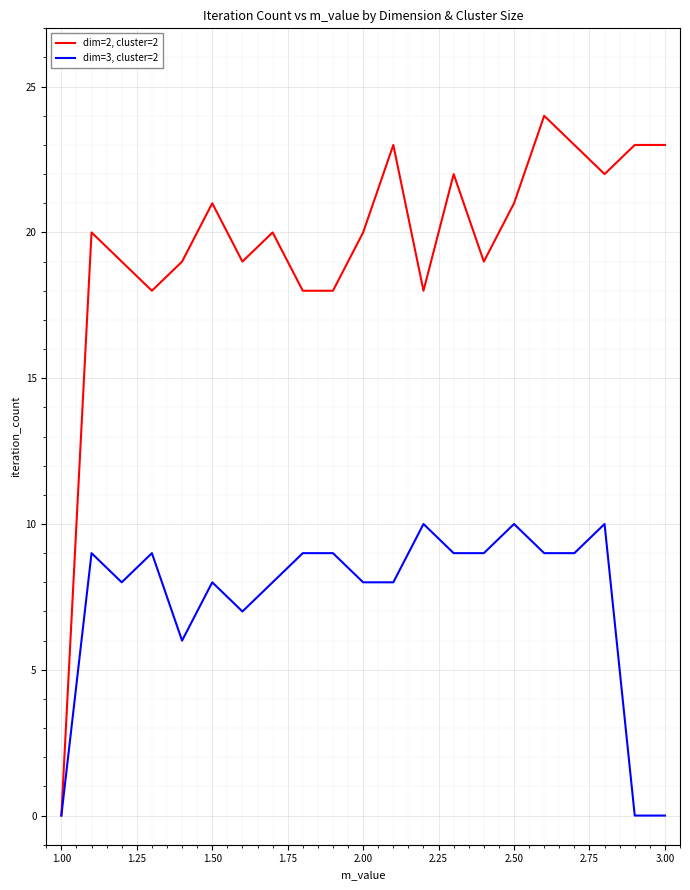

List the series in order of their overall mean, highest first.

dim=2, cluster=2, dim=3, cluster=2